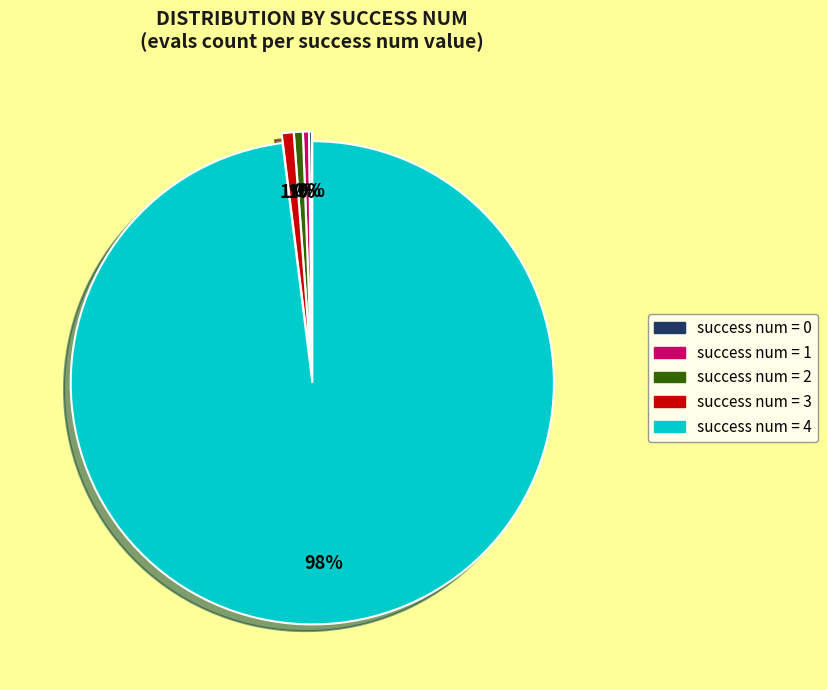

To the nearest percent, what is the average slice percentage?

20%